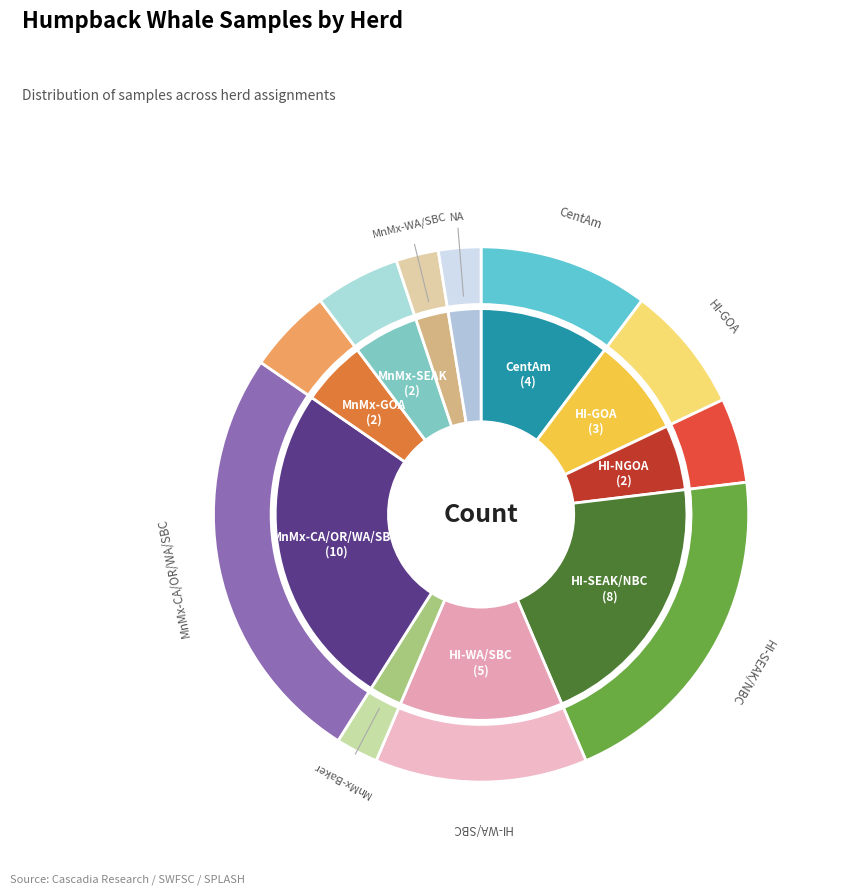

To the nearest percent, what is the average slice percentage?

9%